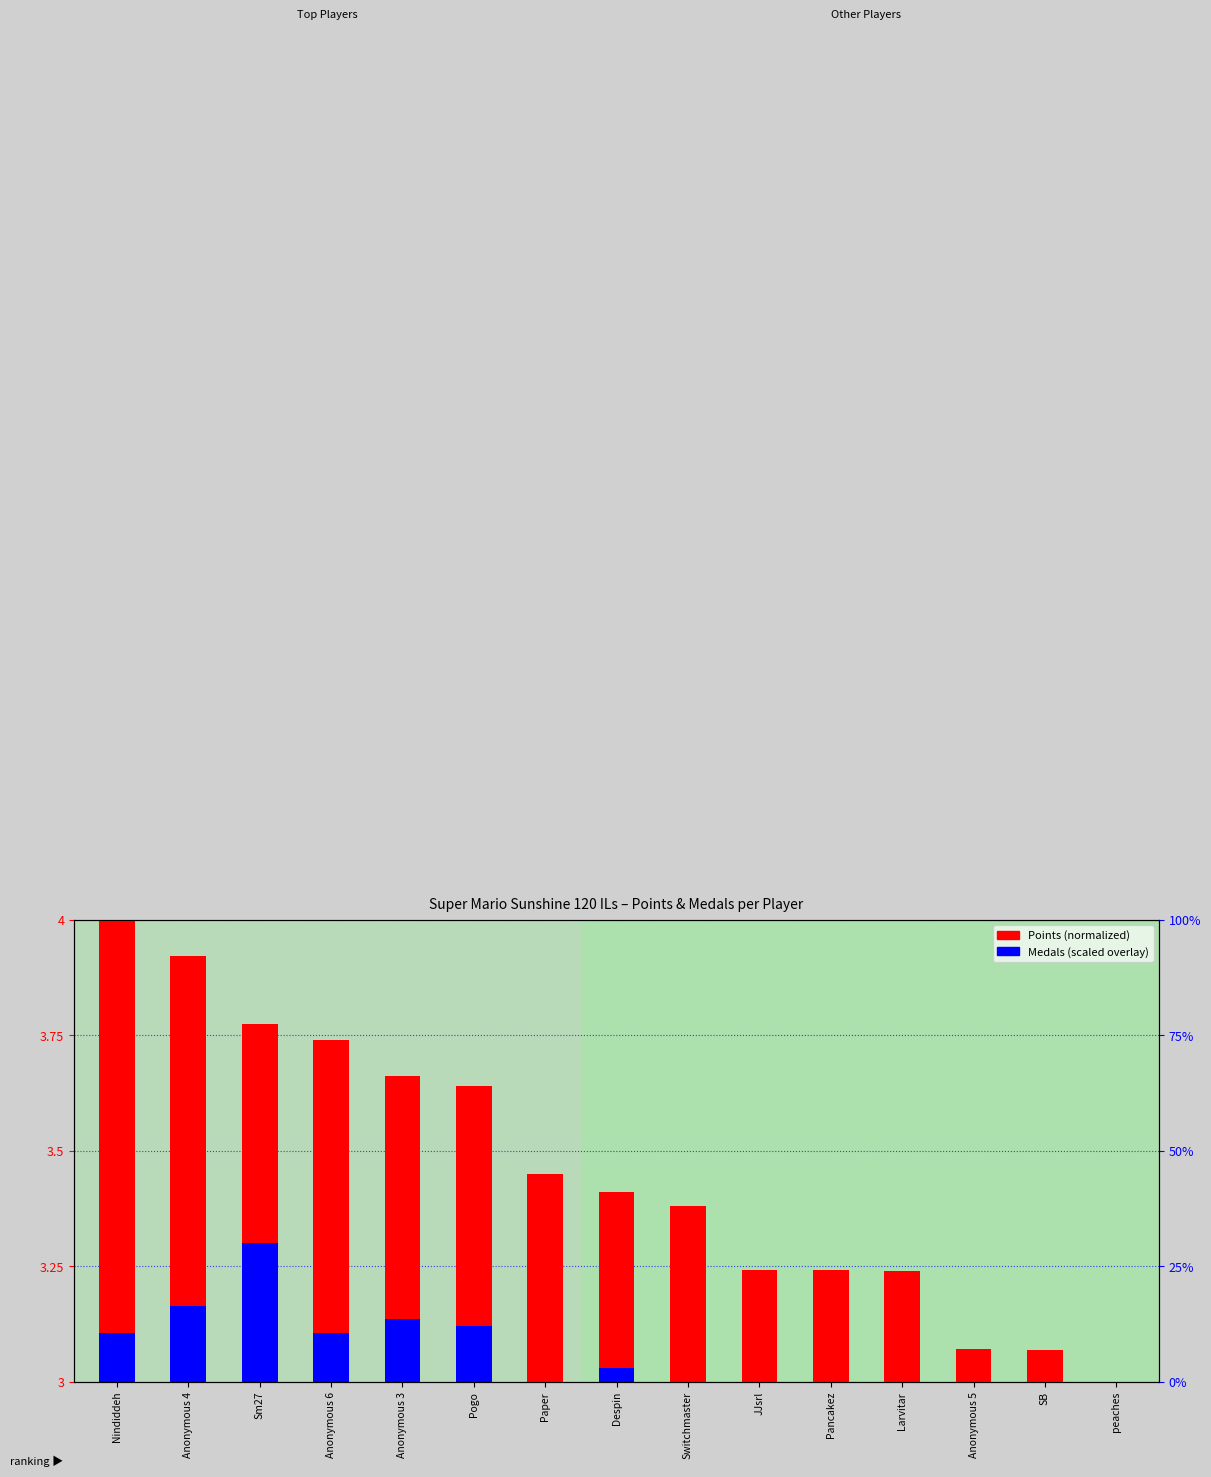

Which series has the largest total across all categories?

Points (normalized)